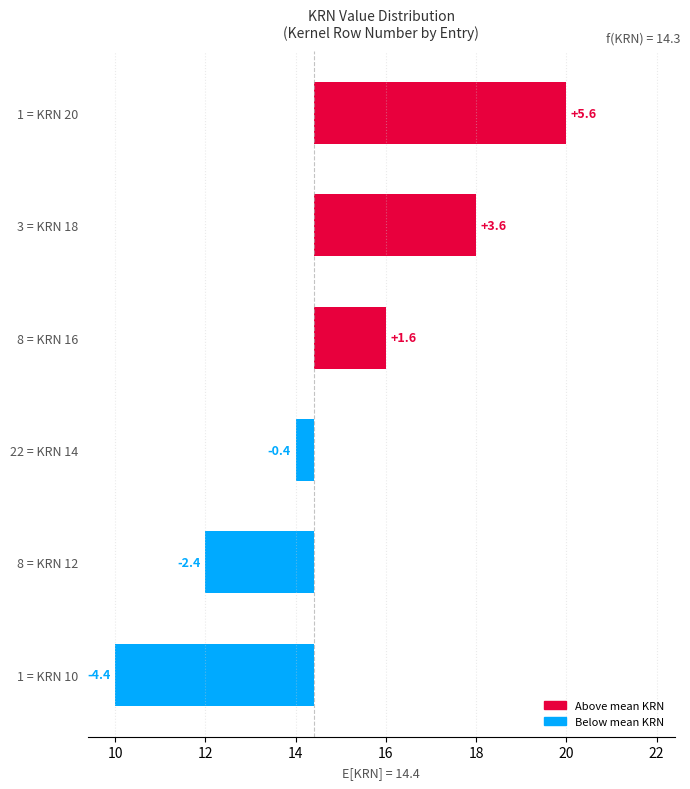

How many values are above zero?

3